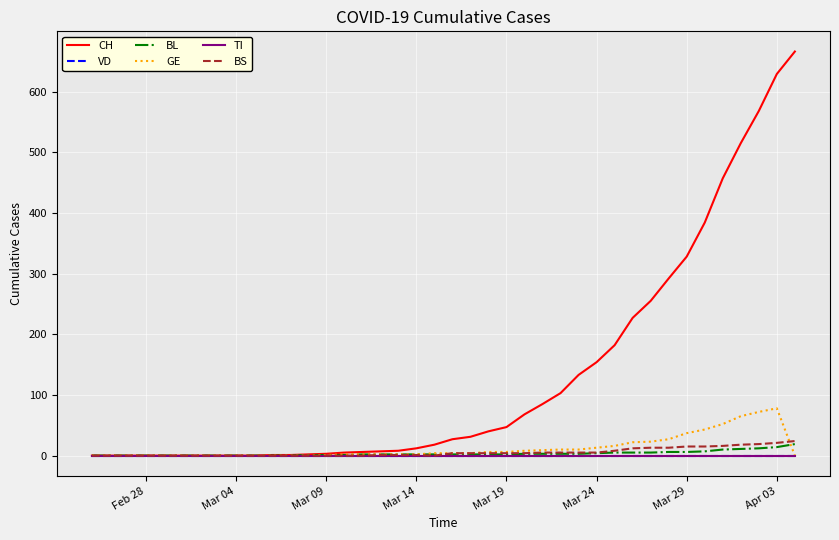

Is this an area chart (filled region under the line)?

No